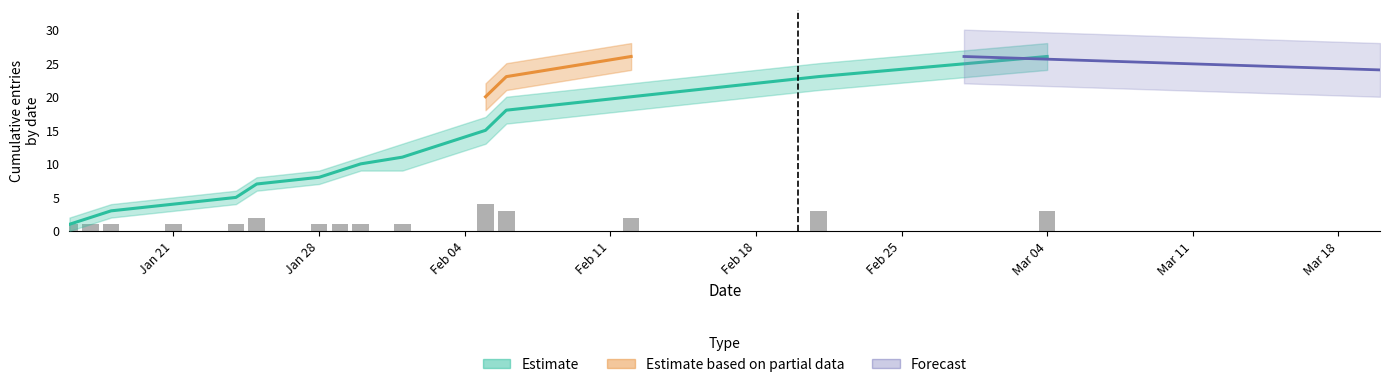

Reading right to left, list all the values displayed in this chart.

26	23	20	18	15	11	10	9	8	7	5	4	3	2	1